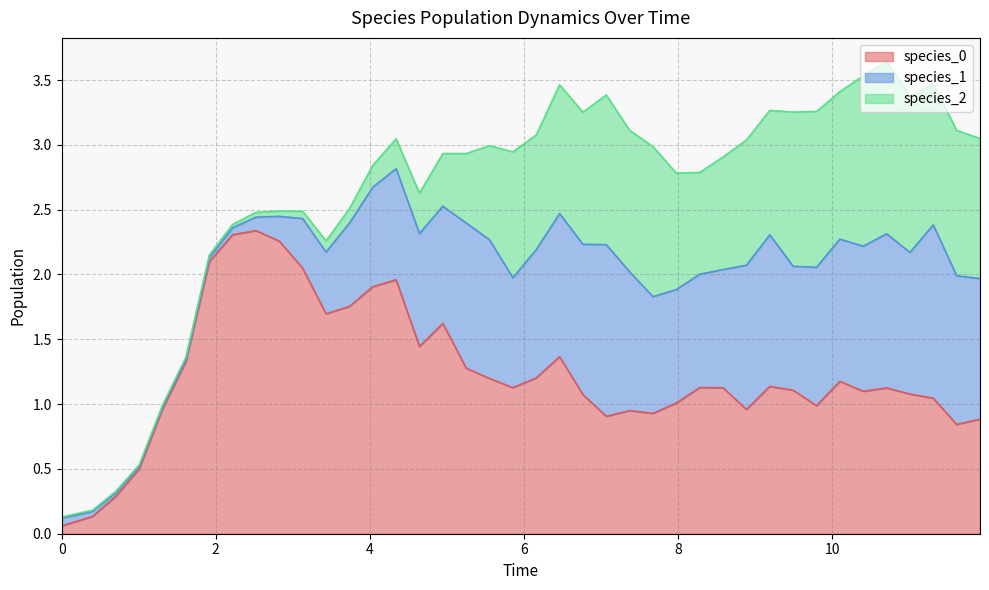

Reading left to right, list all the values displayed in this chart.

species_0: 0=0.1	1=0.1	2=0.3	3=0.5	4=1.0	5=1.3	6=2.1	7=2.3	8=2.3	9=2.3	10=2.0	11=1.7	12=1.8	13=1.9	14=2.0	15=1.4	16=1.6	17=1.3	18=1.2	19=1.1	20=1.2	21=1.4	22=1.1	23=0.9	24=0.9	25=0.9	26=1.0	27=1.1	28=1.1	29=1.0	30=1.1	31=1.1	32=1.0	33=1.2	34=1.1	35=1.1	36=1.1	37=1.0	38=0.8	39=0.9
species_1: 0=0.1	1=0.0	2=0.0	3=0.0	4=0.0	5=0.0	6=0.0	7=0.1	8=0.1	9=0.2	10=0.4	11=0.5	12=0.6	13=0.8	14=0.9	15=0.9	16=0.9	17=1.1	18=1.1	19=0.8	20=1.0	21=1.1	22=1.2	23=1.3	24=1.1	25=0.9	26=0.9	27=0.9	28=0.9	29=1.1	30=1.2	31=1.0	32=1.1	33=1.1	34=1.1	35=1.2	36=1.1	37=1.3	38=1.1	39=1.1
species_2: 0=0.0	1=0.0	2=0.0	3=0.0	4=0.0	5=0.0	6=0.0	7=0.0	8=0.0	9=0.0	10=0.1	11=0.1	12=0.1	13=0.2	14=0.2	15=0.3	16=0.4	17=0.5	18=0.7	19=1.0	20=0.9	21=1.0	22=1.0	23=1.2	24=1.1	25=1.2	26=0.9	27=0.8	28=0.9	29=1.0	30=1.0	31=1.2	32=1.2	33=1.1	34=1.3	35=1.3	36=1.2	37=1.1	38=1.1	39=1.1